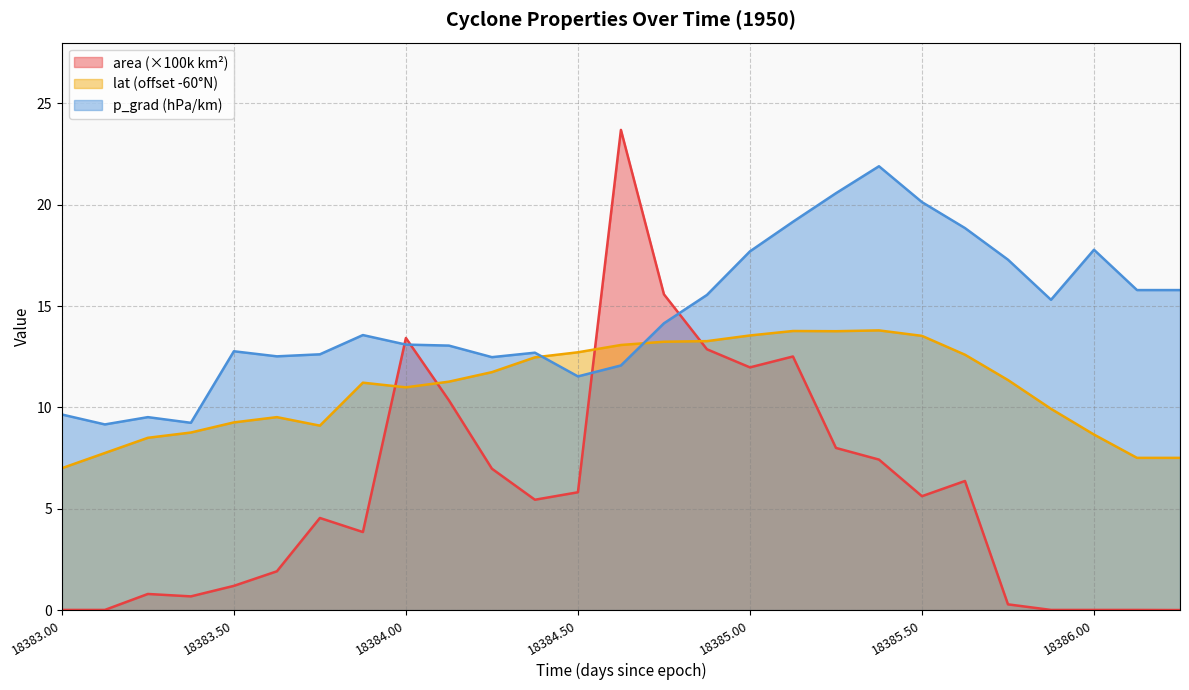

Which series has the largest total across all categories?

p_grad (hPa/km)